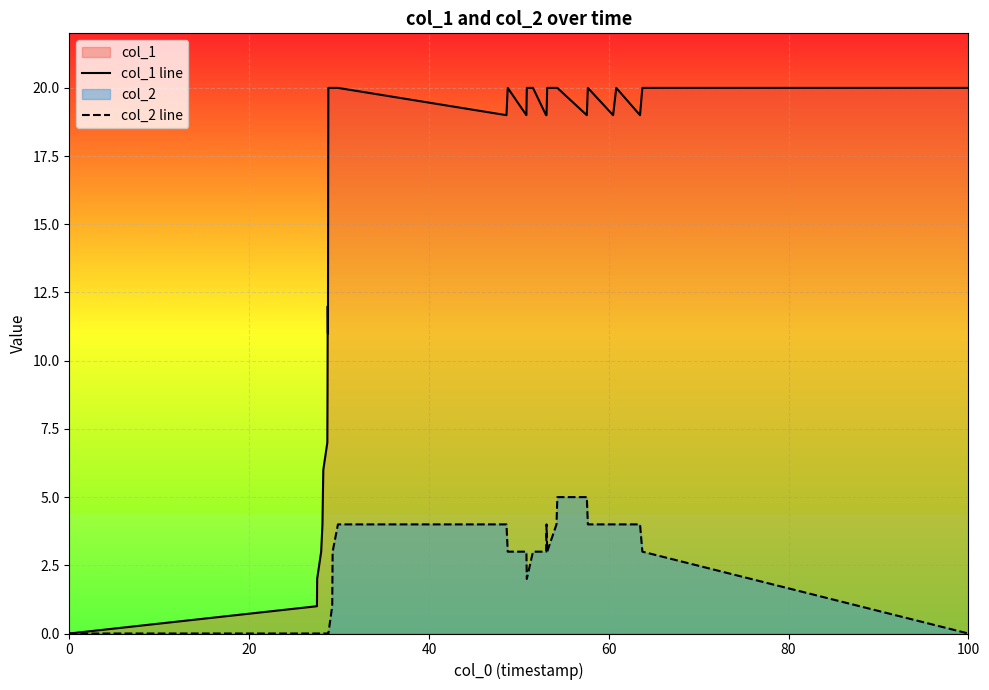

Rank the series by their average value, from highest to lowest.

col_1 line, col_2 line